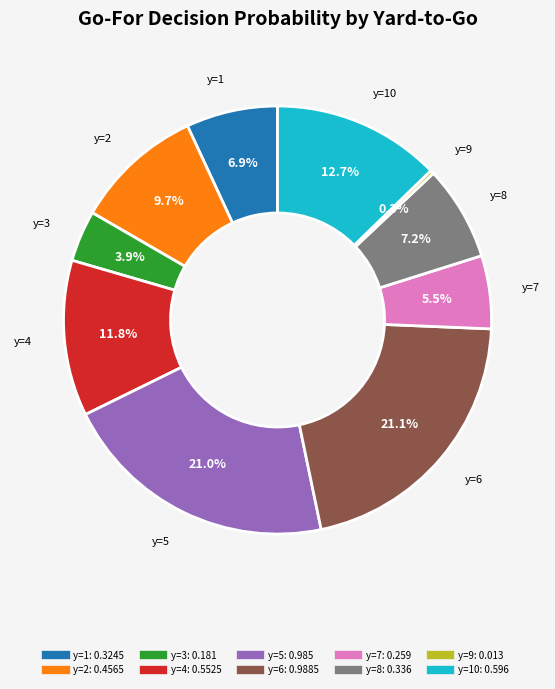

Is there any slice that represents more than half of the pie?

No